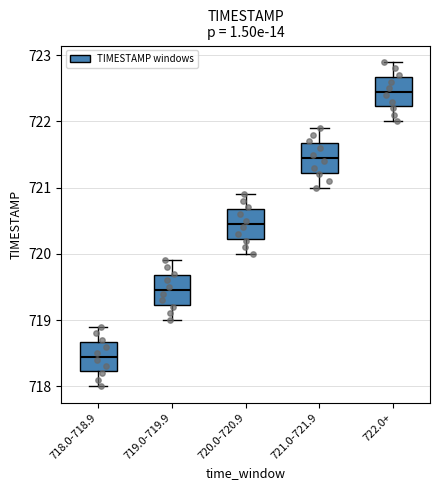

Reading left to right, transcribe this box plot: for each box, give where its median line is, the range the box spans, and where its two whiskers end, as read against the y-axis. The values are not printed on the chart, so give them approximately, as read against the axis.

718.0-718.9: median 718.5, box 718.2 to 718.7, whiskers 718.0 to 718.9
719.0-719.9: median 719.5, box 719.2 to 719.7, whiskers 719.0 to 719.9
720.0-720.9: median 720.5, box 720.2 to 720.7, whiskers 720.0 to 720.9
721.0-721.9: median 721.5, box 721.2 to 721.7, whiskers 721.0 to 721.9
722.0+: median 722.5, box 722.2 to 722.7, whiskers 722.0 to 722.9